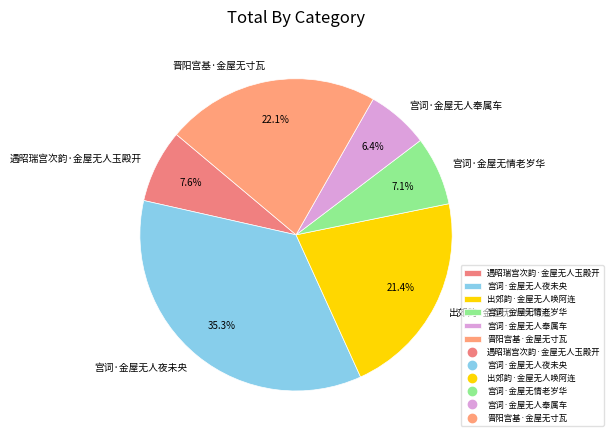

To the nearest percent, what is the combined percentage of 出郊韵·金屋无人唤阿连 and 晋阳宫基·金屋无寸瓦?

44%